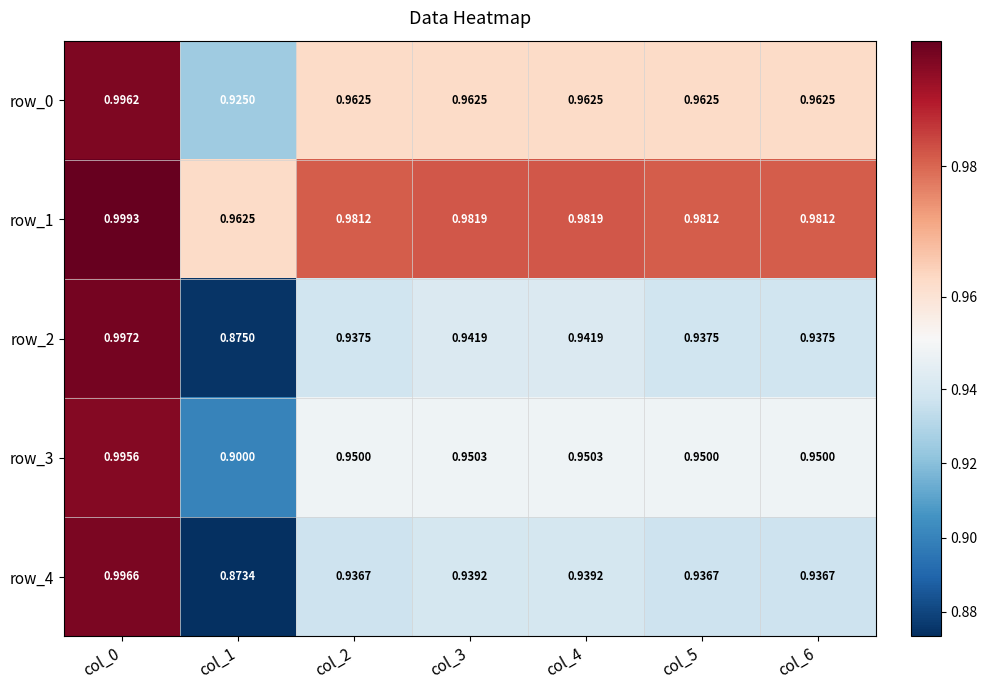

What is the difference between the maximum and second lowest values in the row_4 series?

0.1